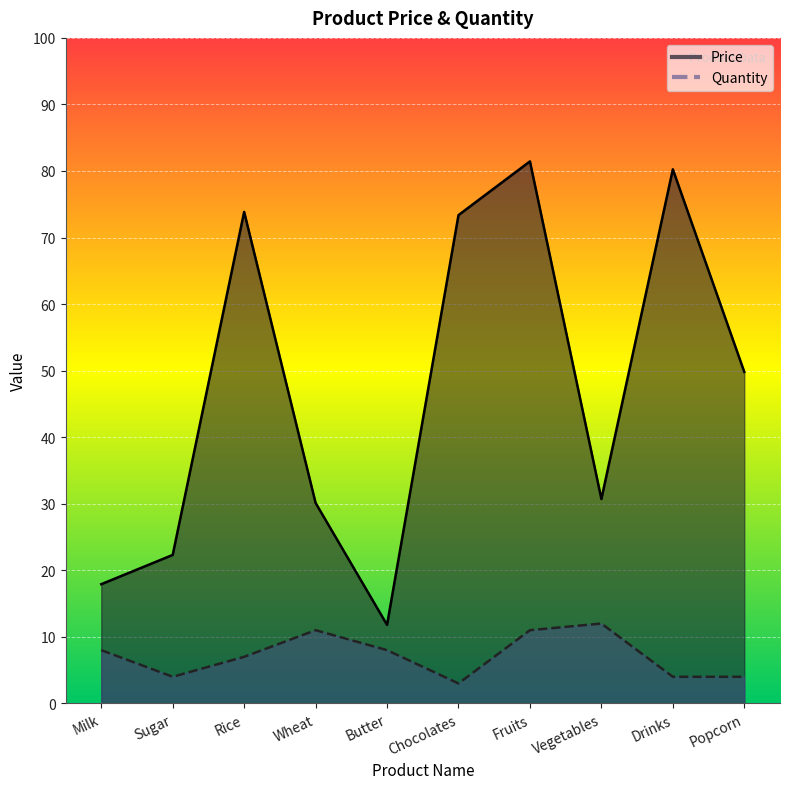

At which label does Price reach its peak?

Fruits